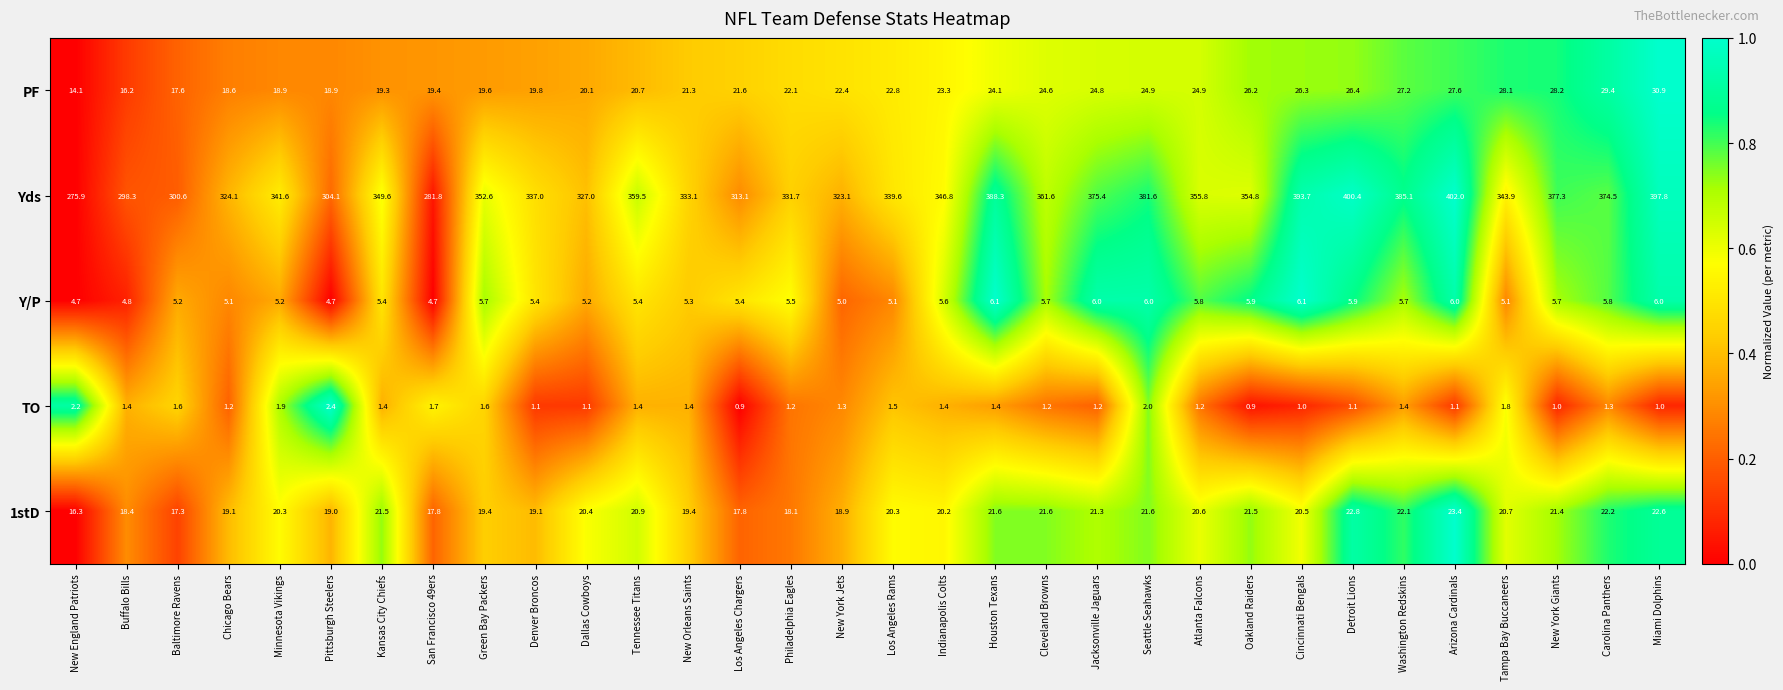

The value of PF at Denver Broncos is 19.8. True or false?

True